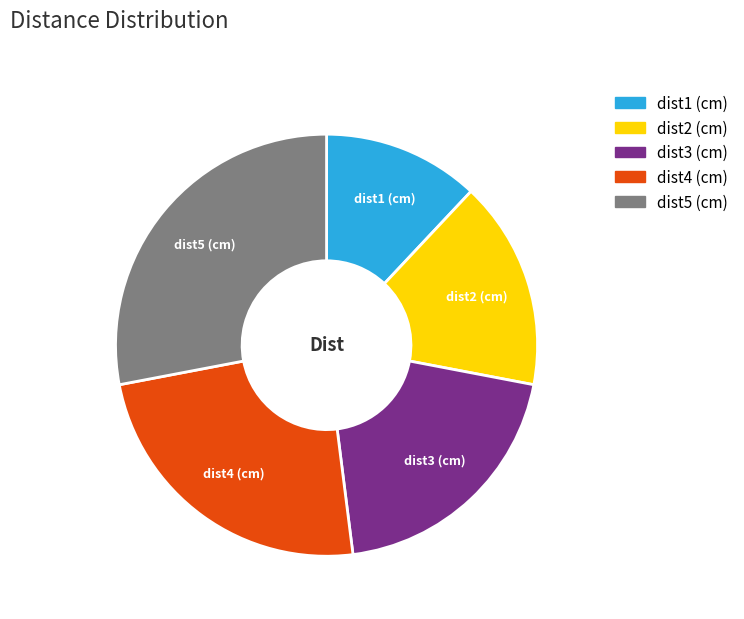

Which has a higher value, dist3 (cm) or dist4 (cm)?

dist4 (cm)